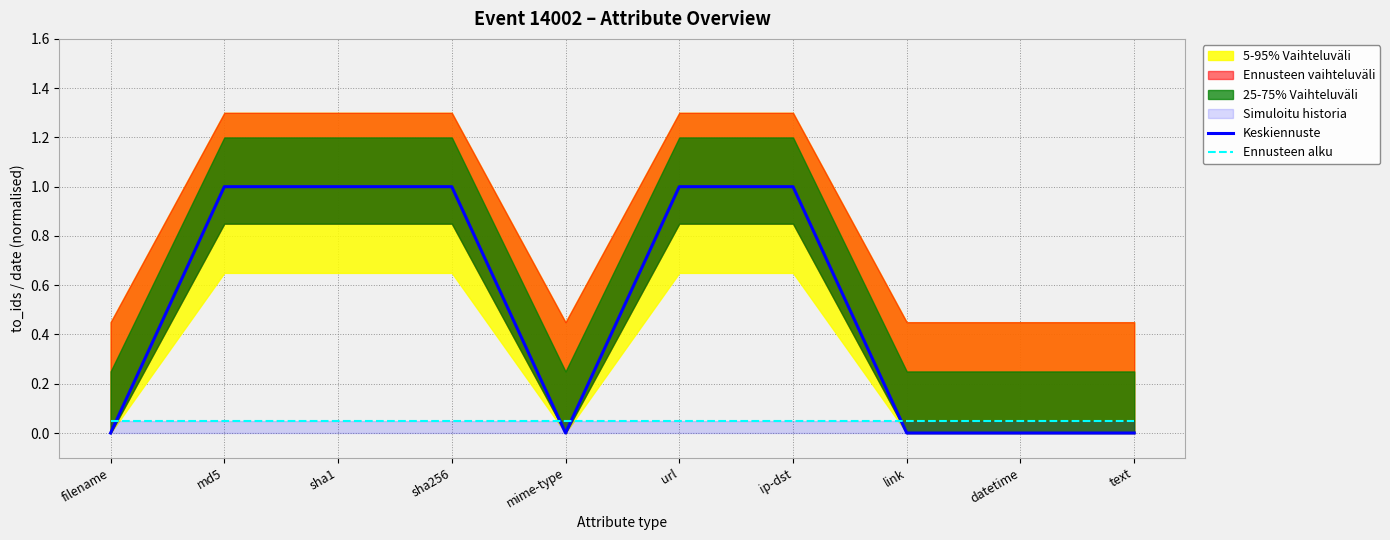

Which series has the widest spread of values?

Keskiennuste